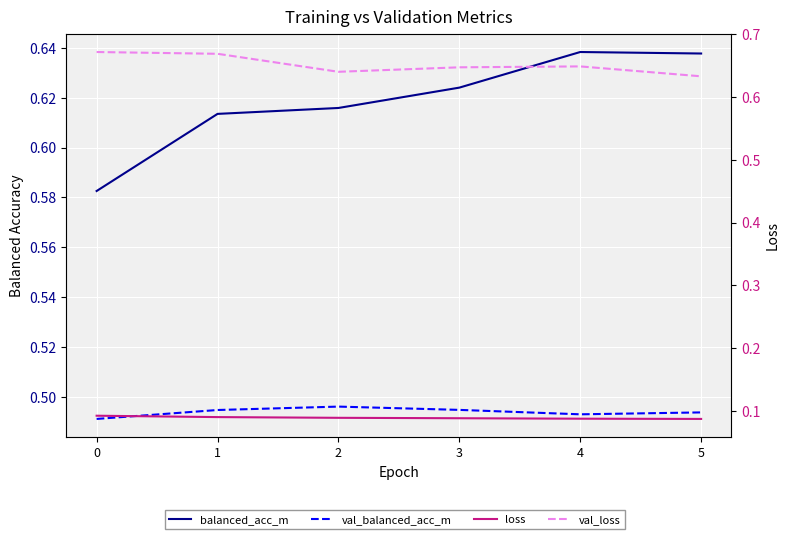

At which category is the sum across all series the highest?

4